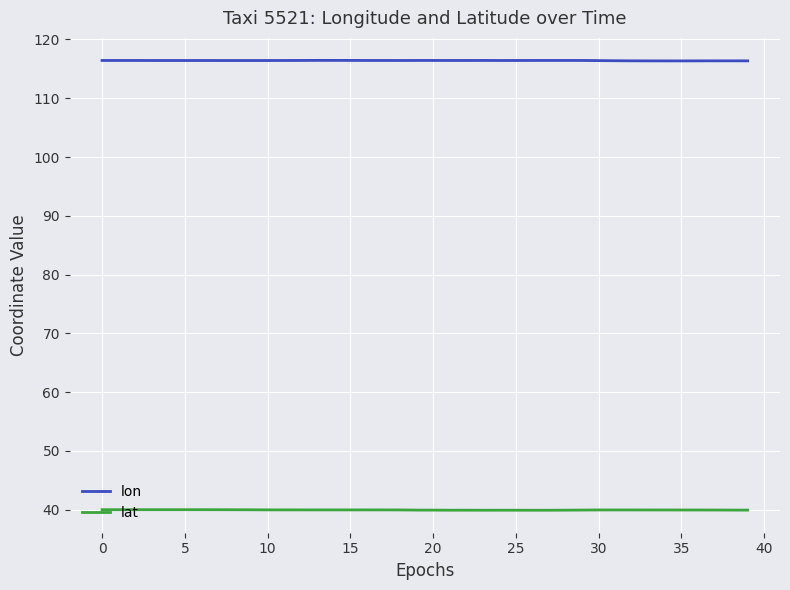

List the series in order of their overall mean, lowest first.

lat, lon